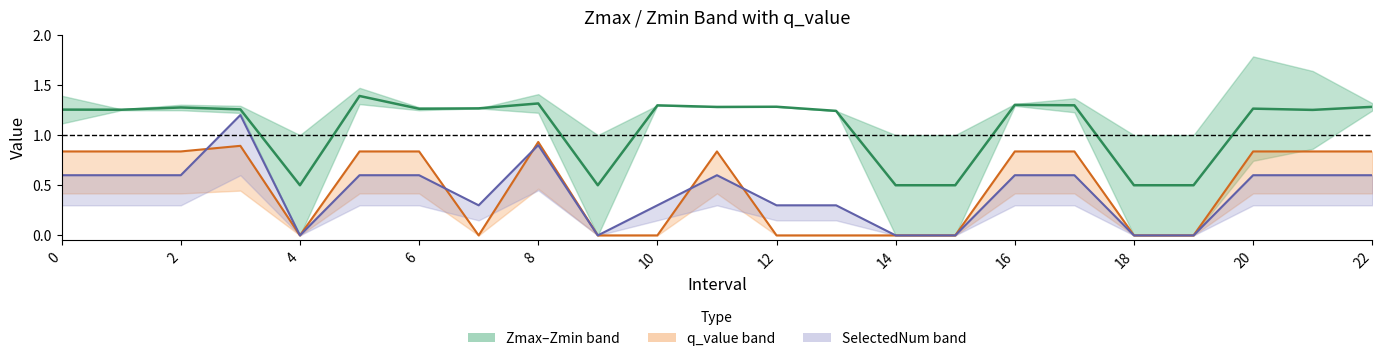

Rank the series at 4 from lowest to highest value.

q_value, SelectedNum (×0.3), Zmax/Zmin midline